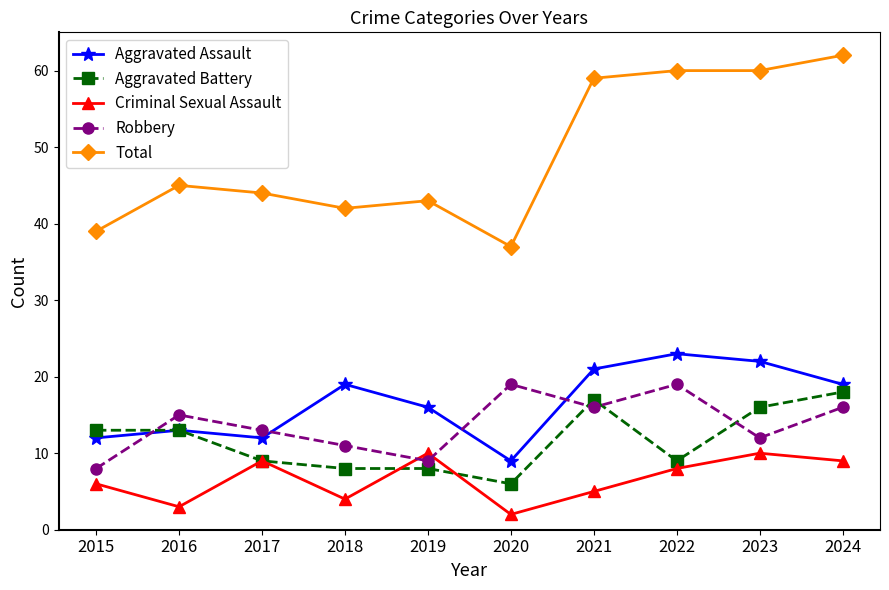

What is the average value of the Total series?

49